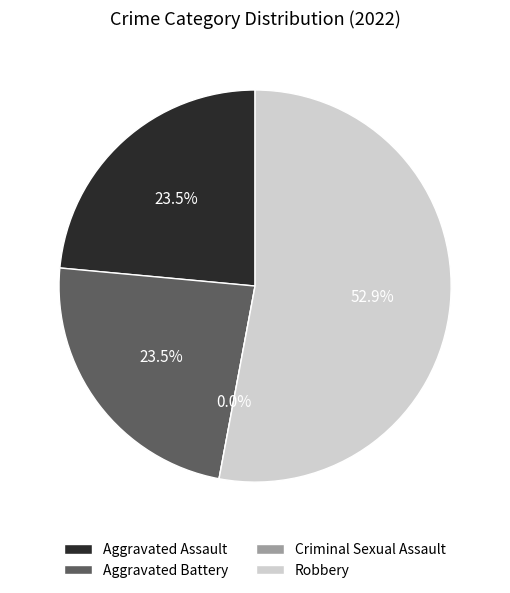

What is the change in value from Aggravated Battery to Robbery?

+5